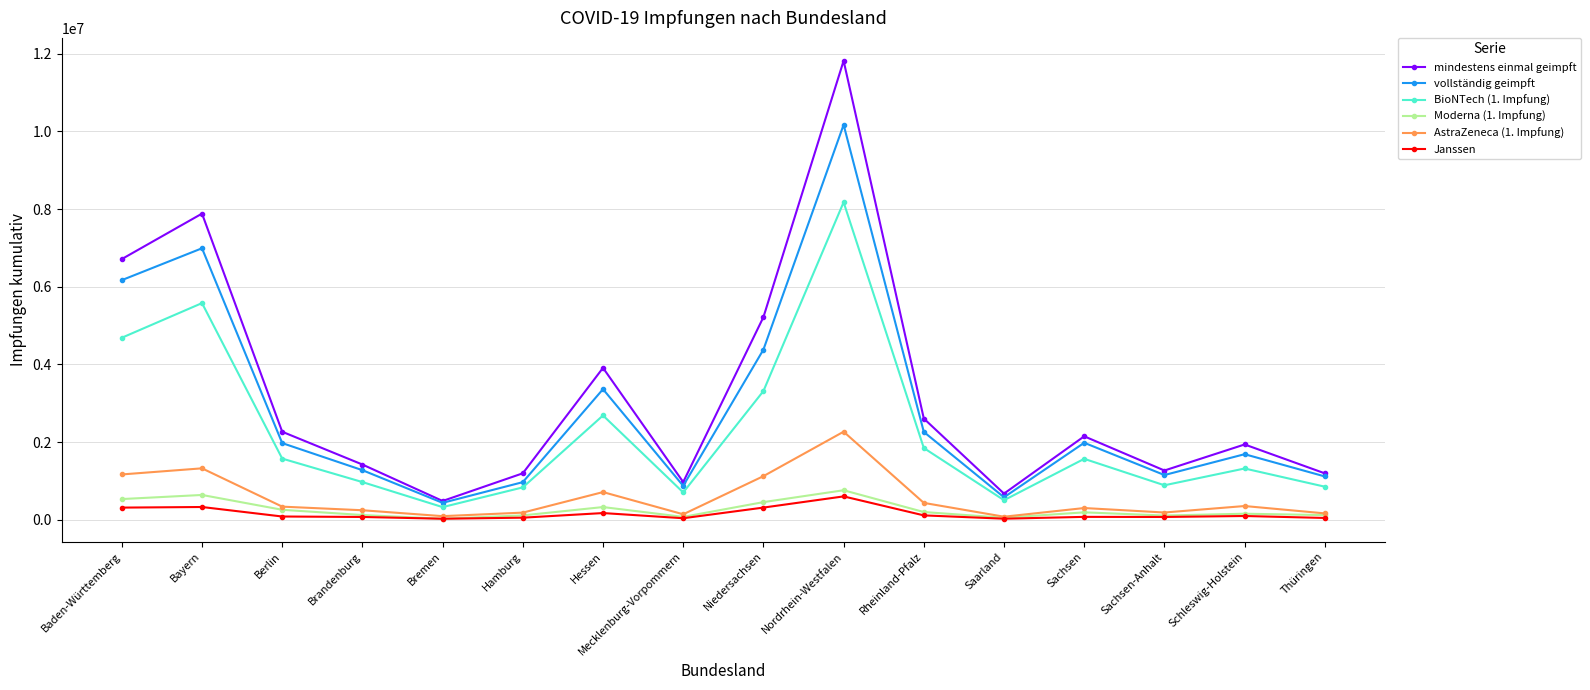

Count the number of categories in the chart.

16